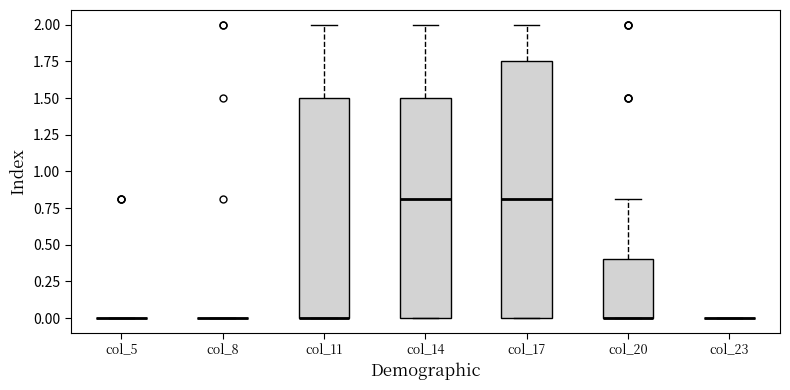

Reading left to right, read every box against the y-axis: the position of its median line, the range the box covers, and the ends of its whiskers. The values are not printed on the chart, so give them approximately, as read against the axis.

col_5: box collapsed to a line at 0.00, whiskers 0.00 to 0.00
col_8: box collapsed to a line at 0.00, whiskers 0.00 to 0.00
col_11: median 0.00 (drawn on the box's lower edge), box 0.00 to 1.50, whiskers 0.00 to 2.00
col_14: median 0.80, box 0.00 to 1.50, whiskers 0.00 to 2.00
col_17: median 0.80, box 0.00 to 1.75, whiskers 0.00 to 2.00
col_20: median 0.00 (drawn on the box's lower edge), box 0.00 to 0.40, whiskers 0.00 to 0.80
col_23: box collapsed to a line at 0.00, whiskers 0.00 to 0.00